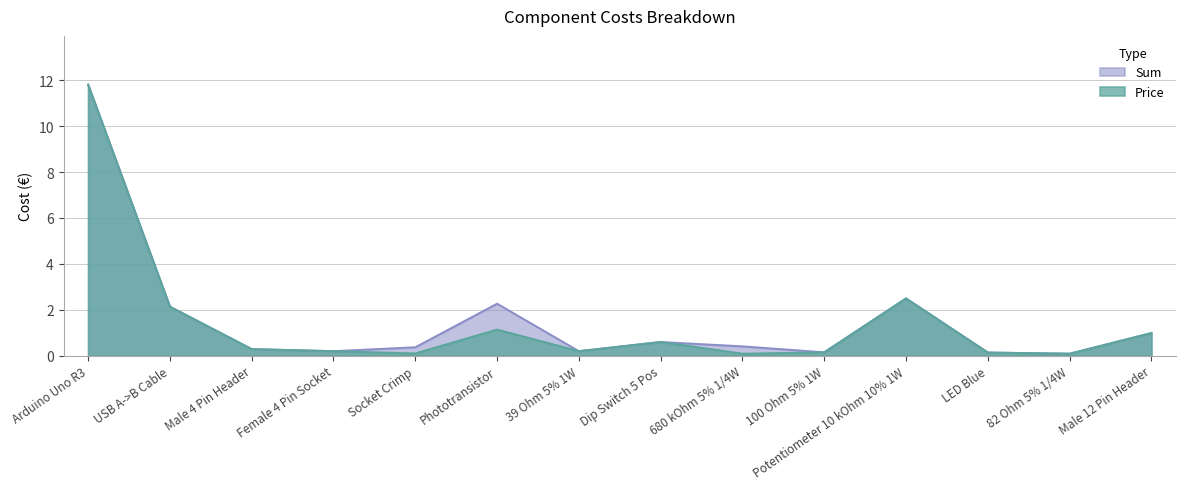

What are all the series names shown in the legend?

Sum, Price